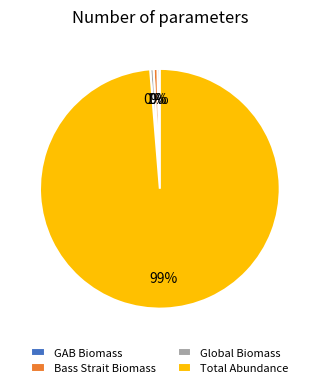

Which slice is the largest?

Total Abundance